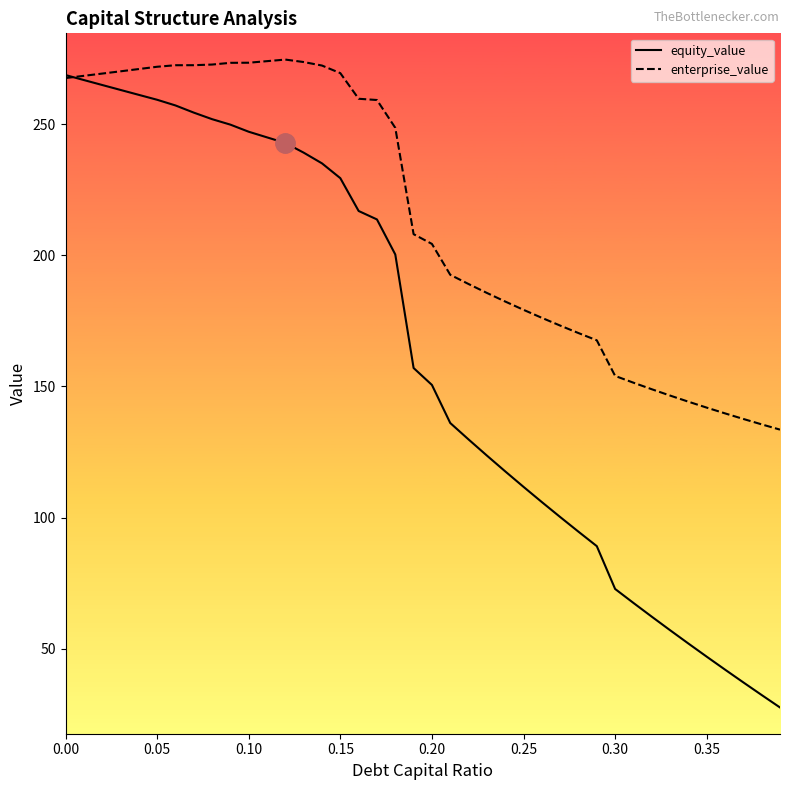

At how many categories does at least one series exceed 219?

19